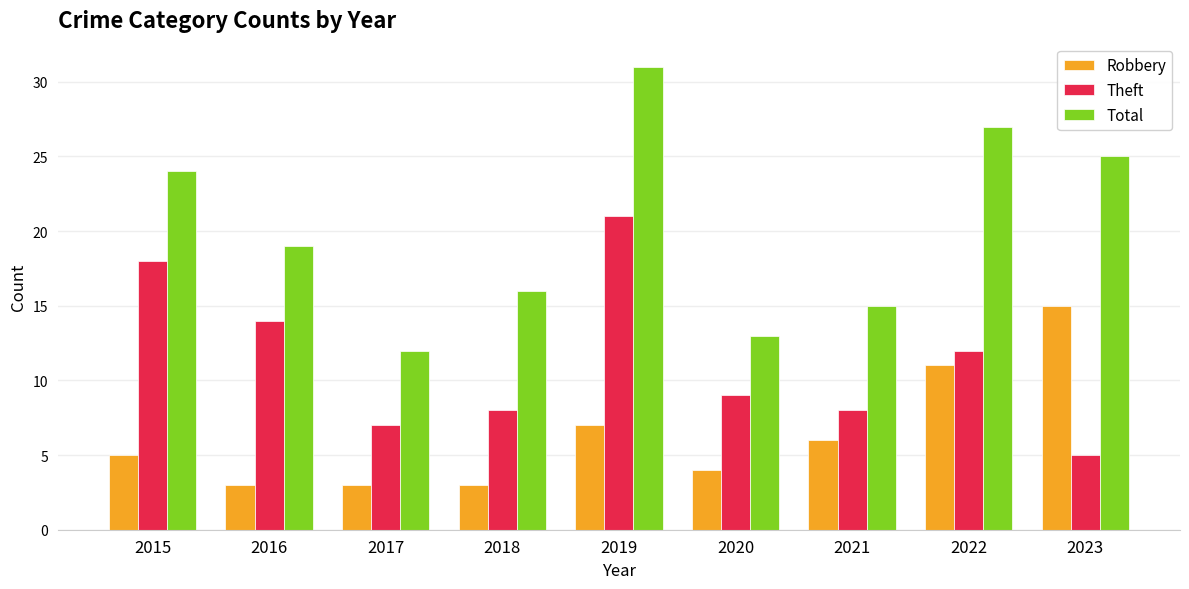

At which category is the sum across all series the highest?

2019